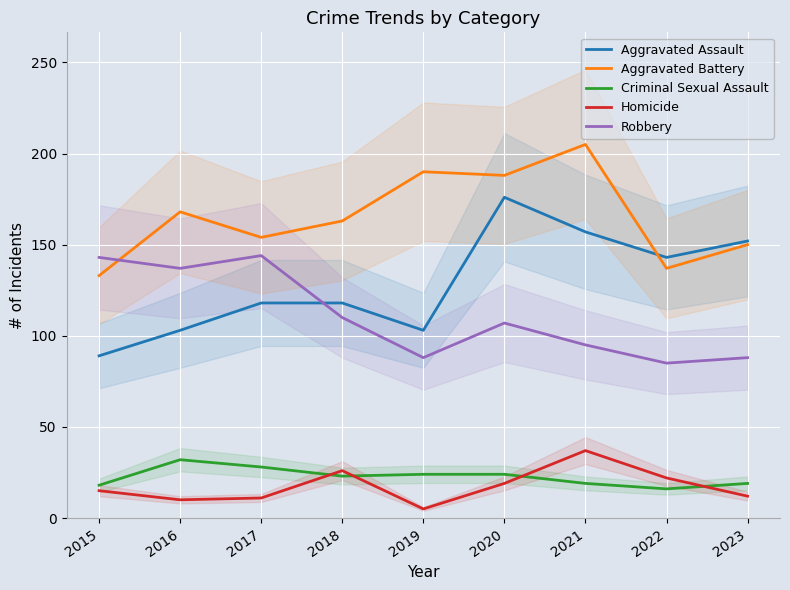

How many data points in Robbery are less than 107?

4